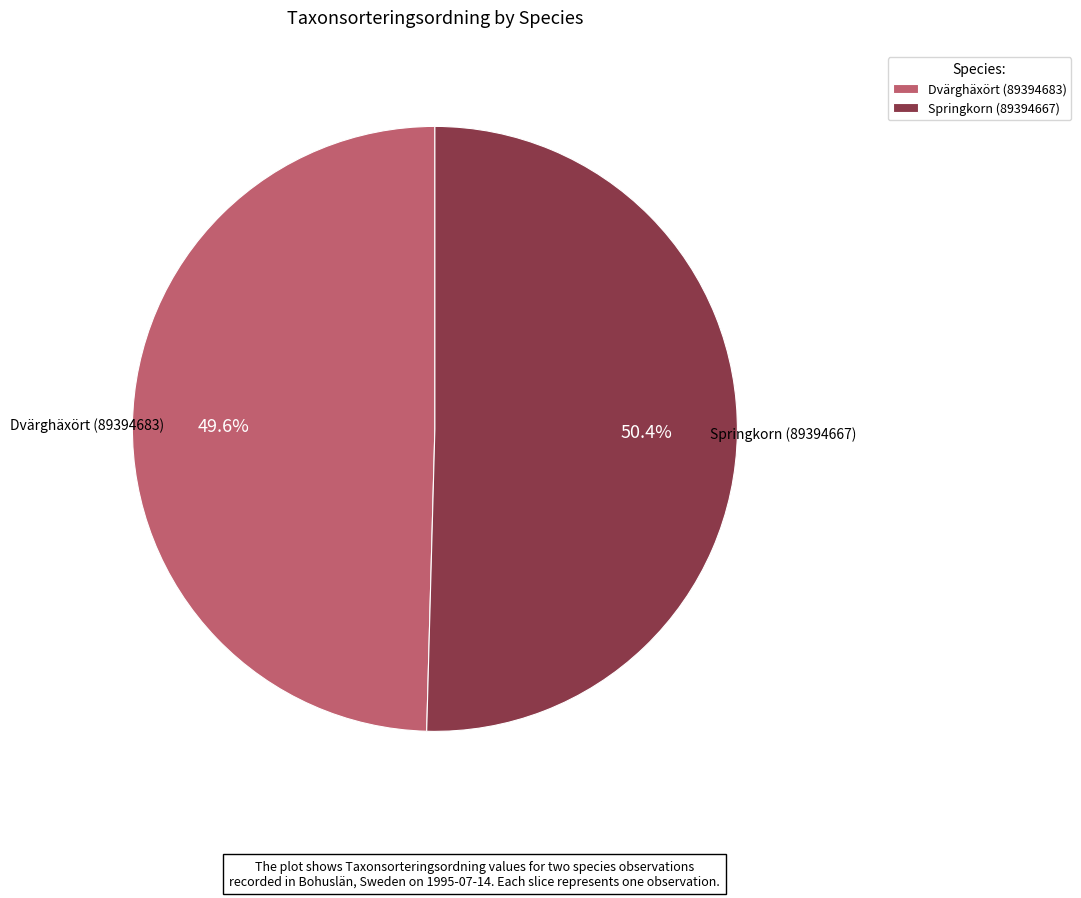

How many slices are in this pie chart?

2